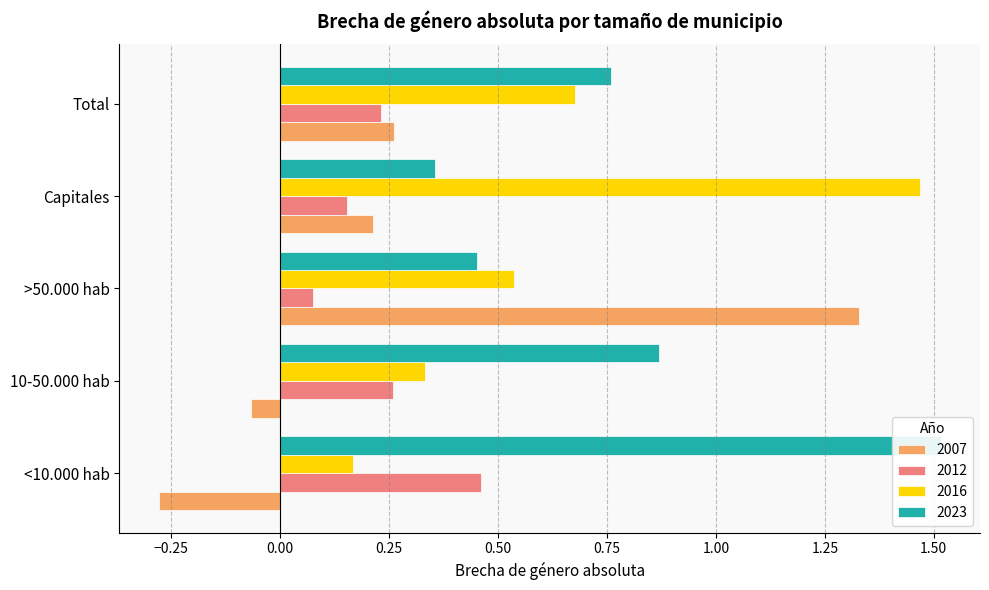

What is the average value of the 2007 series?

0.3